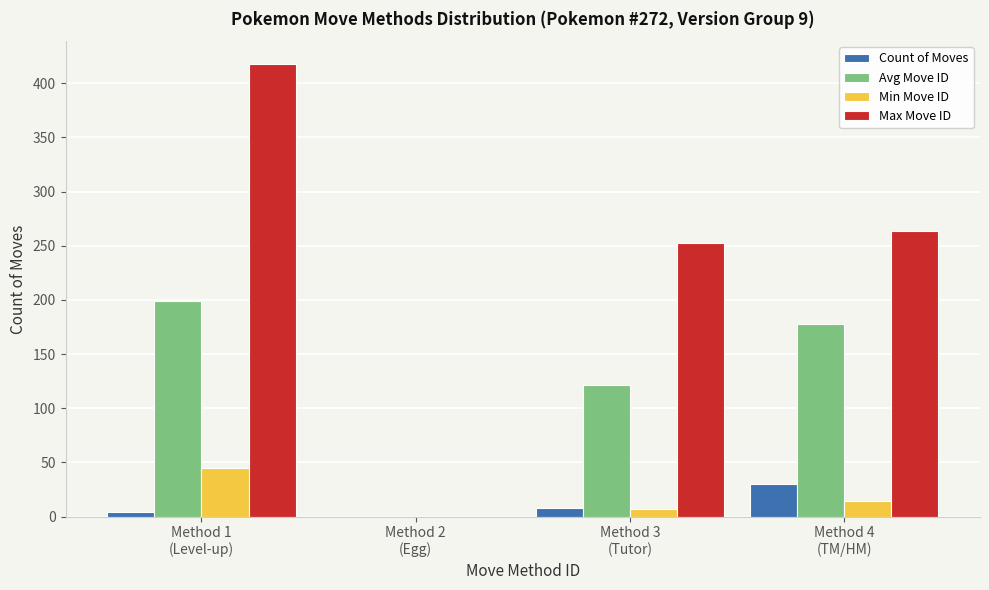

Is the value of Avg Move ID at Method 1
(Level-up) greater than the value of Count of Moves at Method 2
(Egg)?

Yes